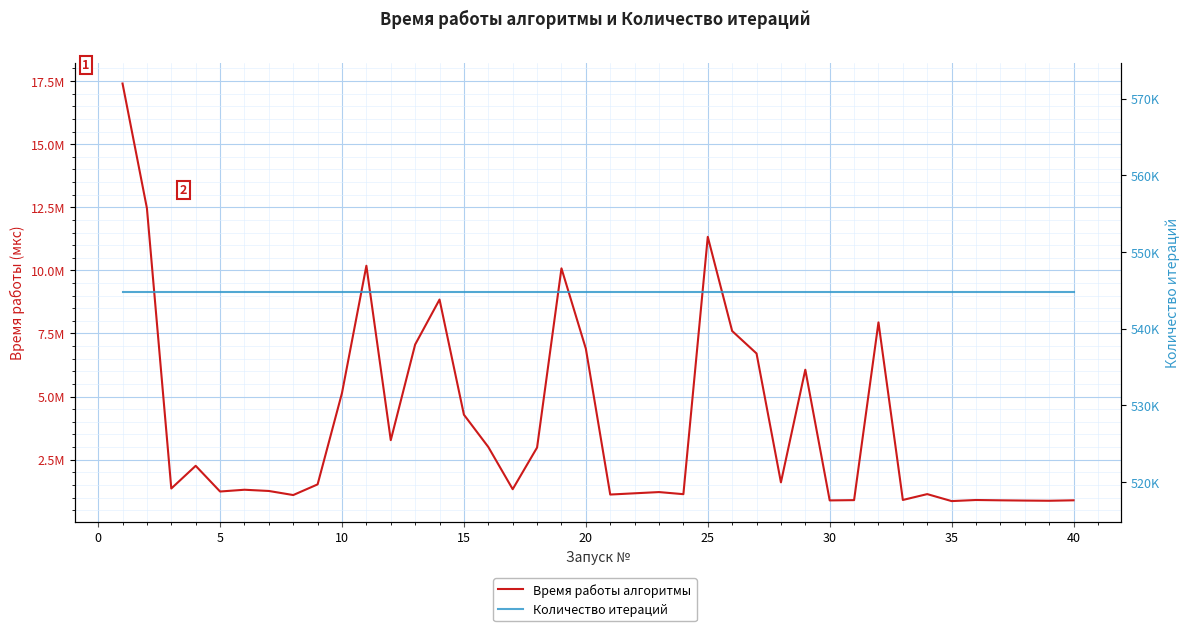

What is the smallest value displayed?

544732